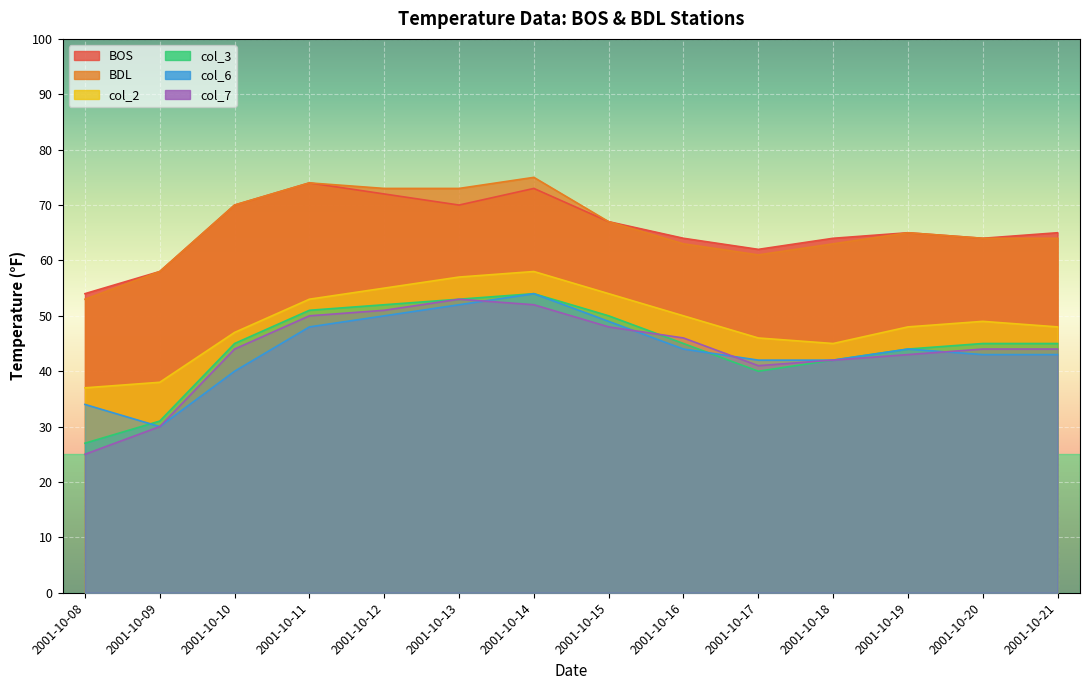

Is it true that BDL equals 70 at 2001-10-10?

True